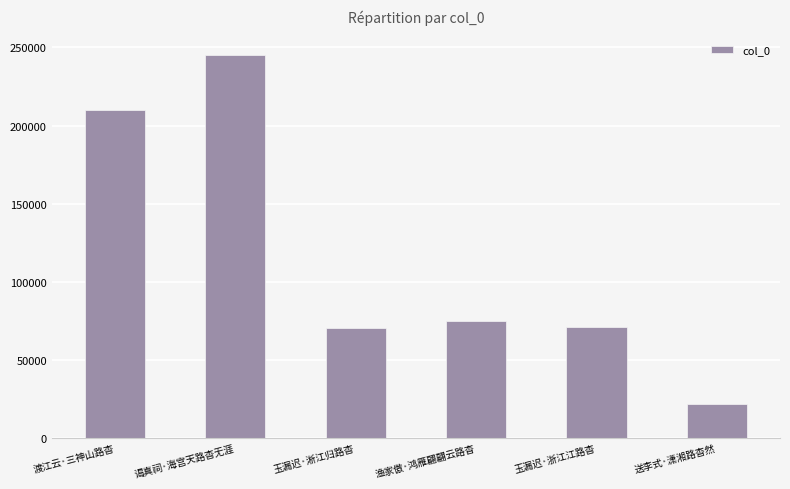

Where is the data nearest to the value 133649?

渔家傲·鸿雁翩翩云路杳